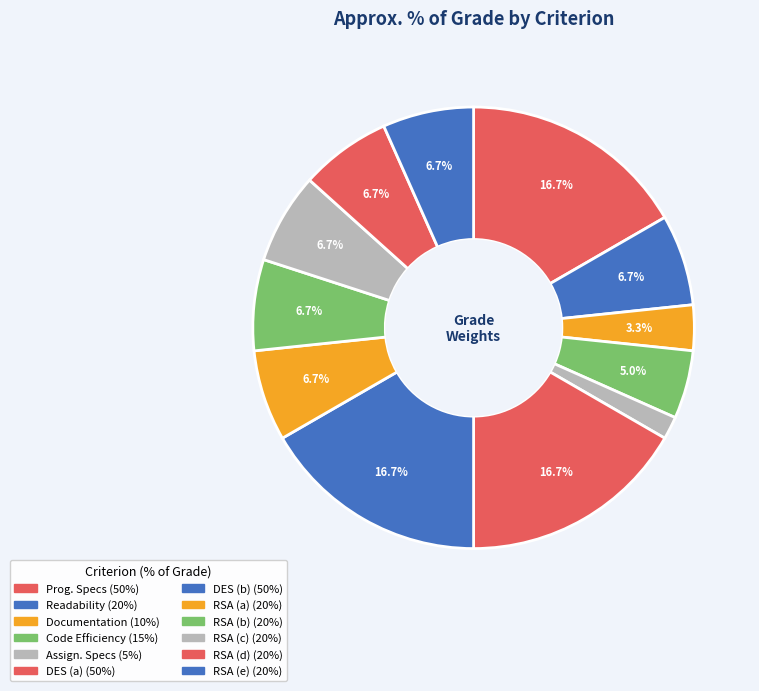

Rank the categories by value from lowest to highest.

Assignment Specifications, Documentation, Code Efficiency, Readability, RSA (a), RSA (b), RSA (c), RSA (d), RSA (e), Program Specifications / Correctness, DES (a), DES (b)